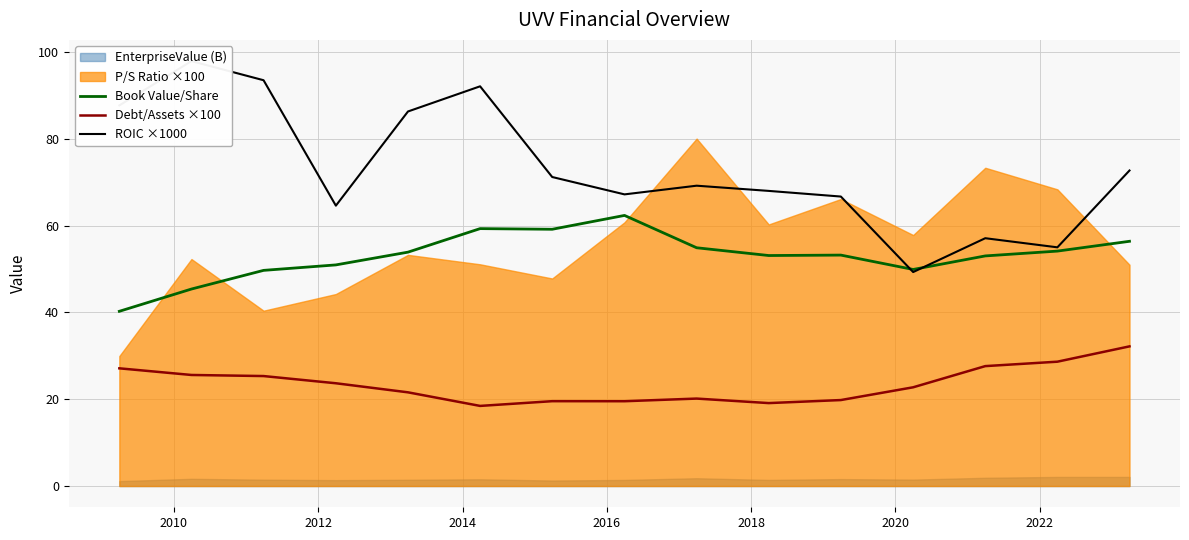

What is the lowest value of the Debt/Assets ×100 series?

18.5